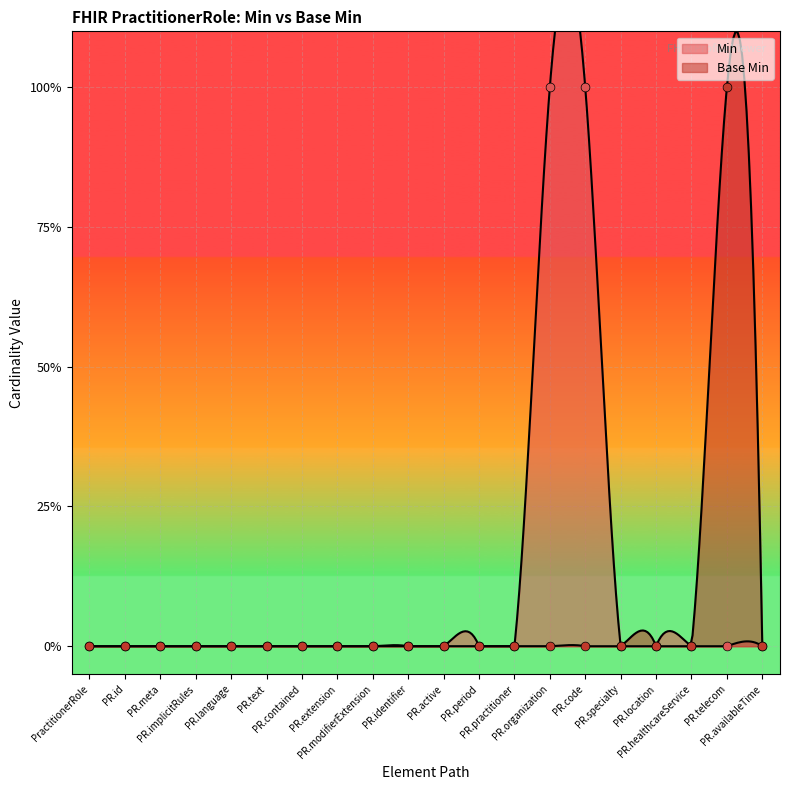

Is the value of Base Min at PR.active greater than the value of Min at PR.telecom?

No